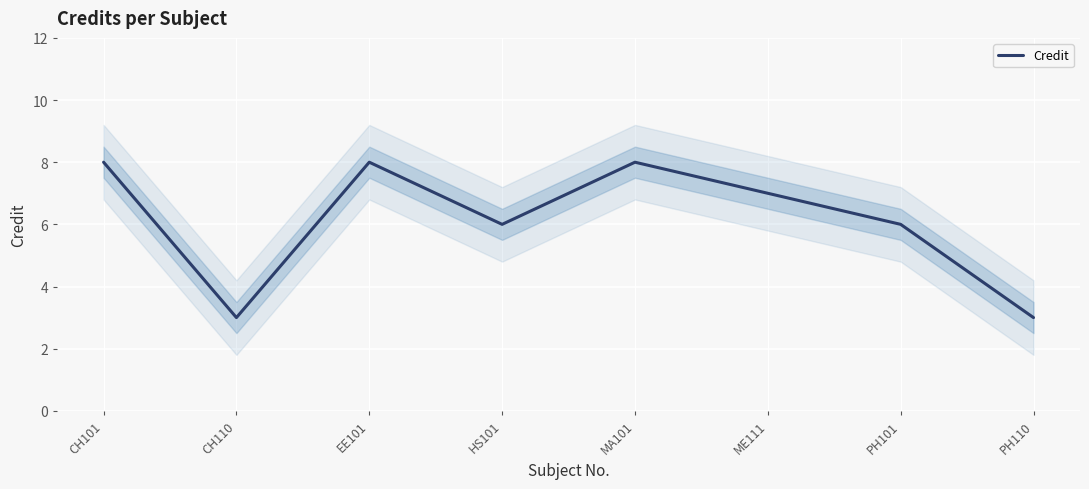

List the labels in order of value, largest first.

CH101, EE101, MA101, ME111, HS101, PH101, CH110, PH110